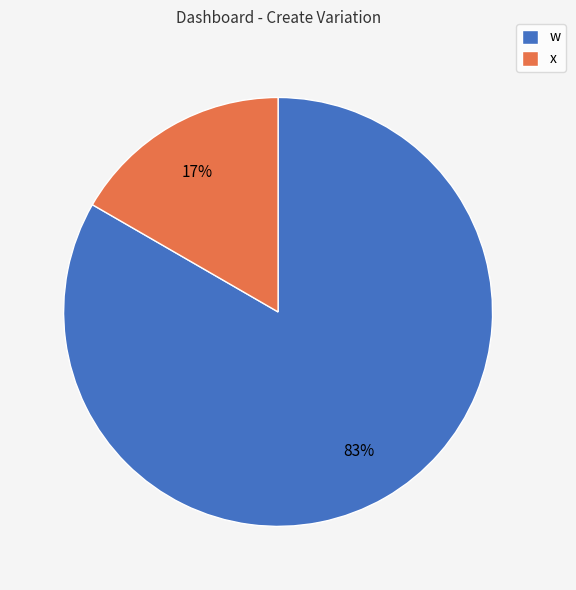

To the nearest percent, what percentage of the pie is w?

83%